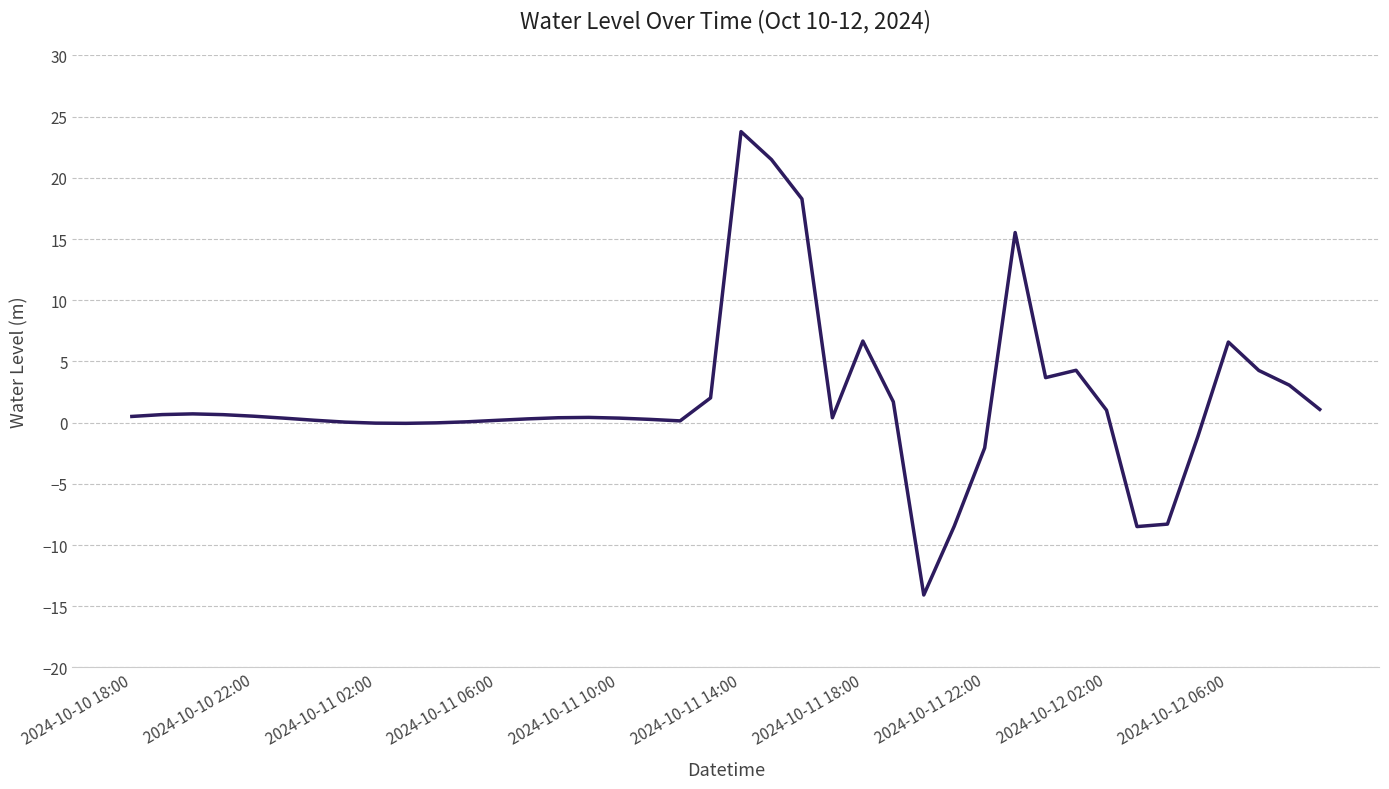

What is the maximum value shown in the chart?

23.8